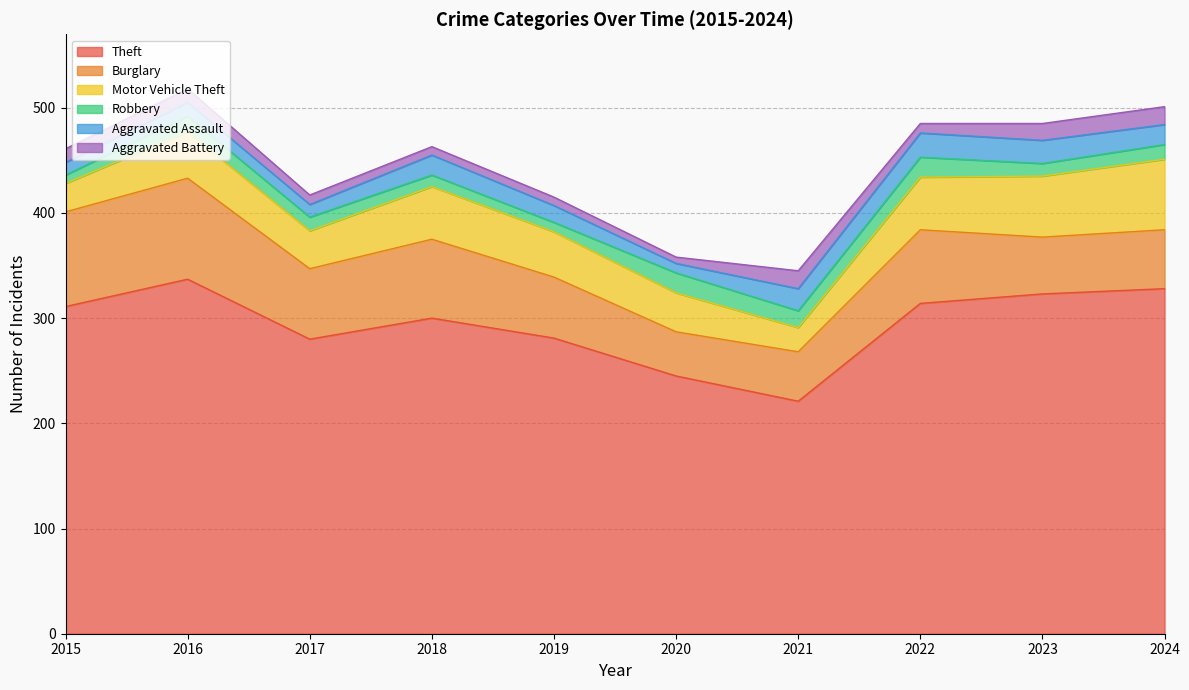

How many lines are shown in the chart?

6